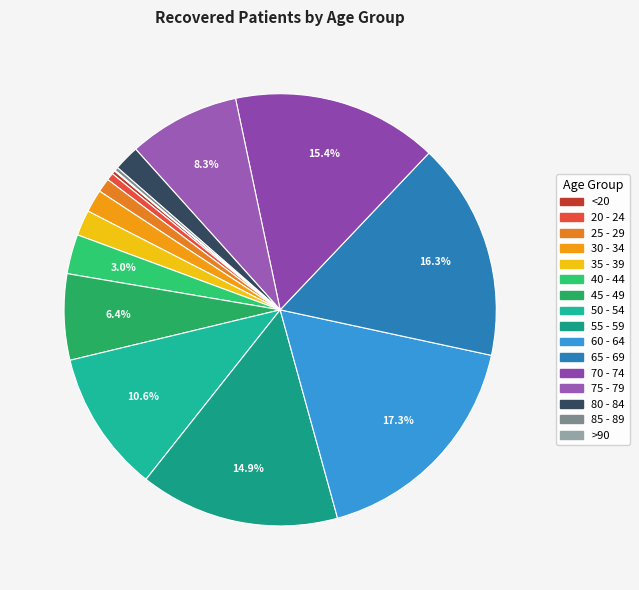

Between 20 - 24 and <20, which is larger?

20 - 24